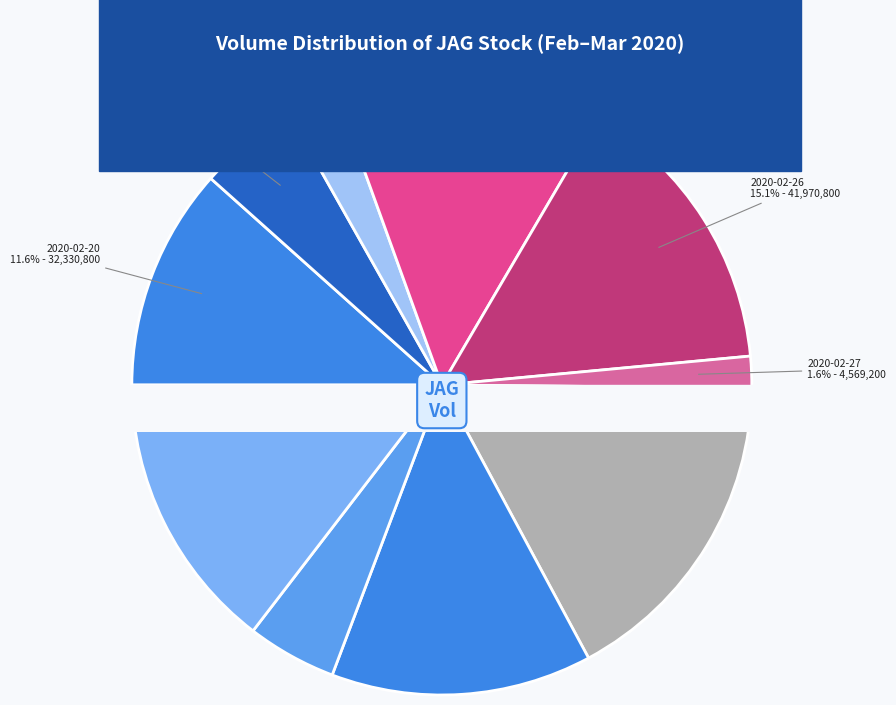

What percentage is NOT represented by 2020-02-21?

94.8%